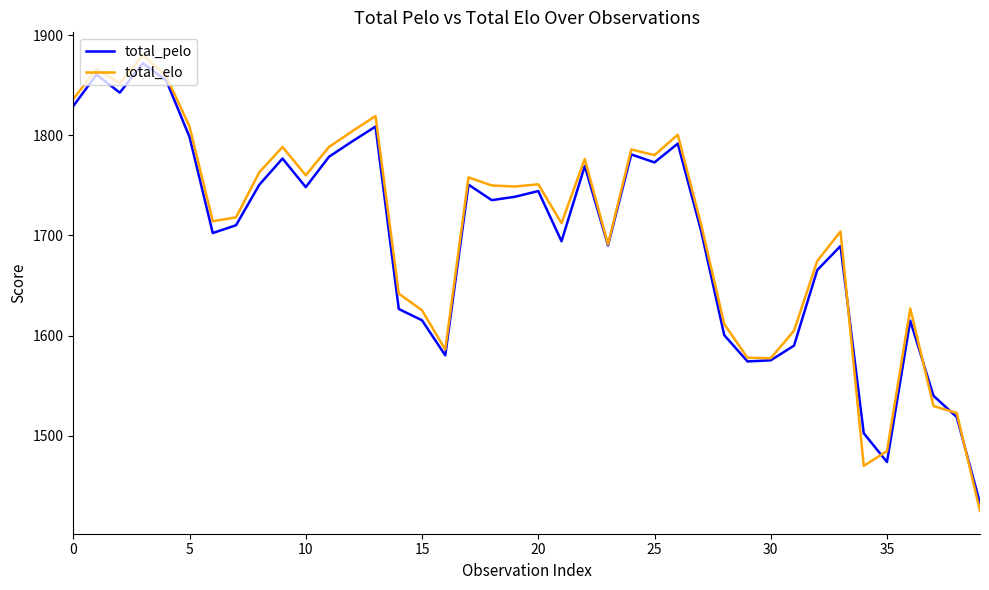

What is the greatest value displayed?

1880.2